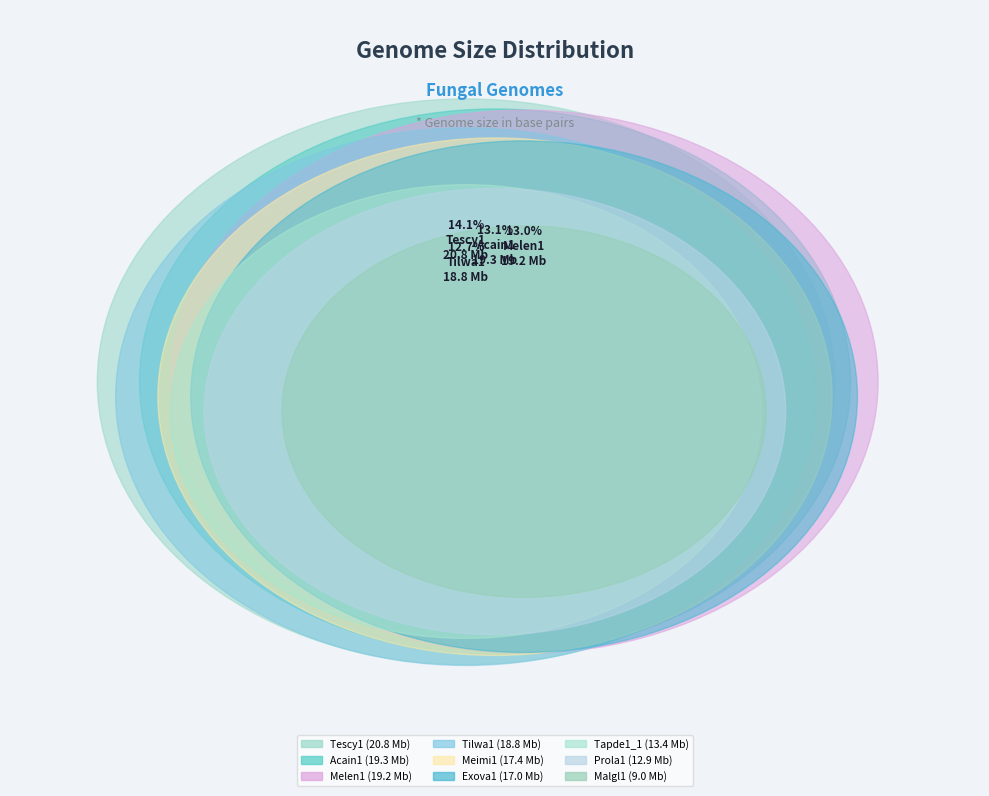

Which category has the smallest portion of the pie?

Malgl1